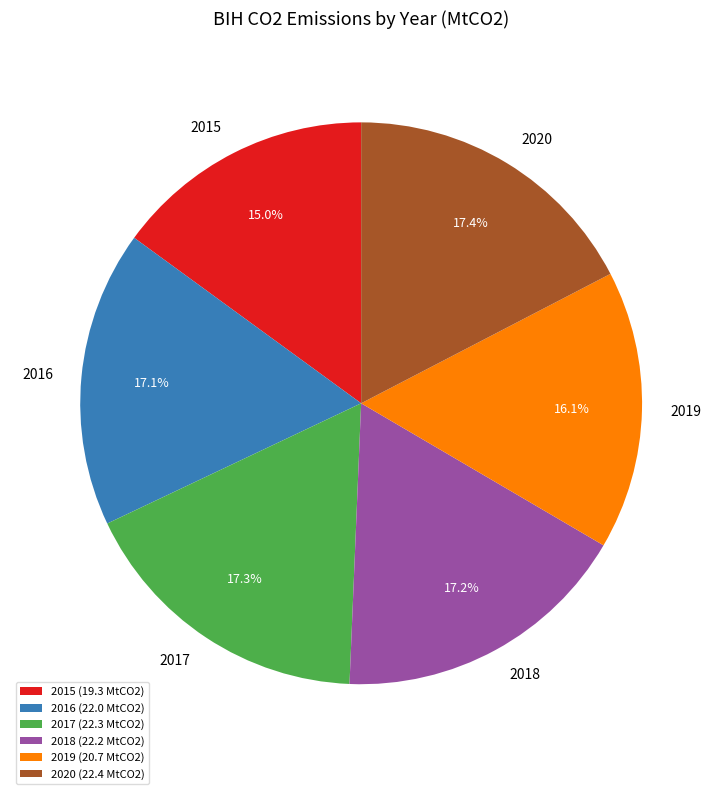

Which slice is the smallest?

2015